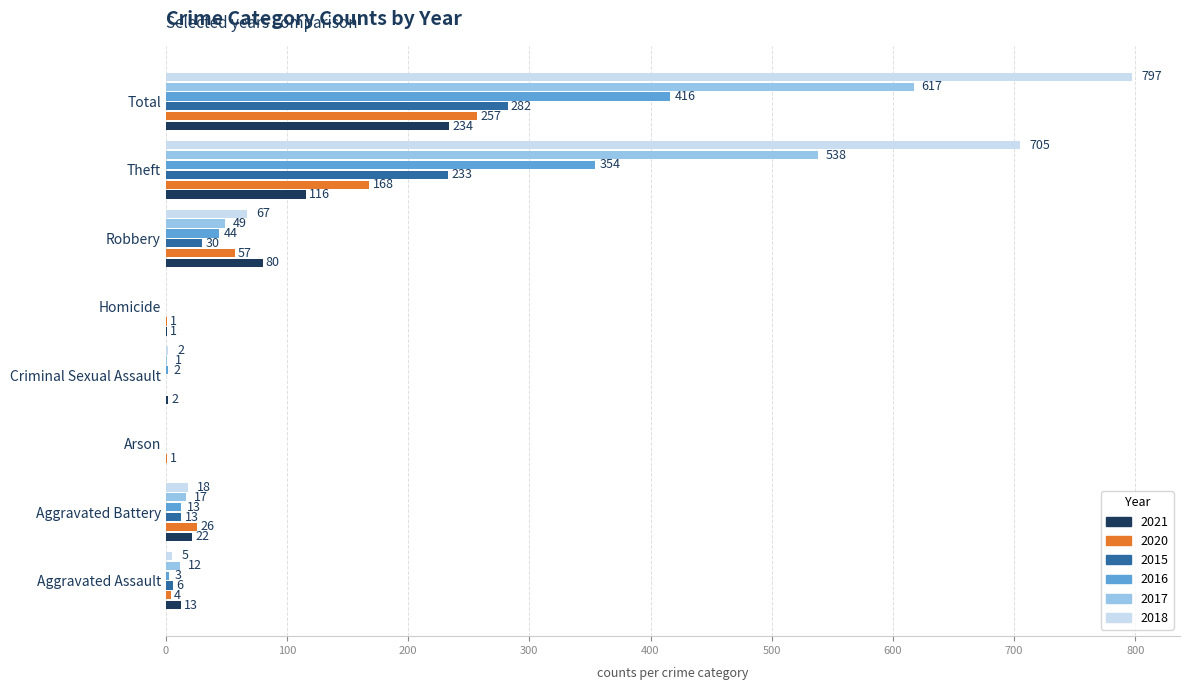

What is the sum of all 2015 values?

564